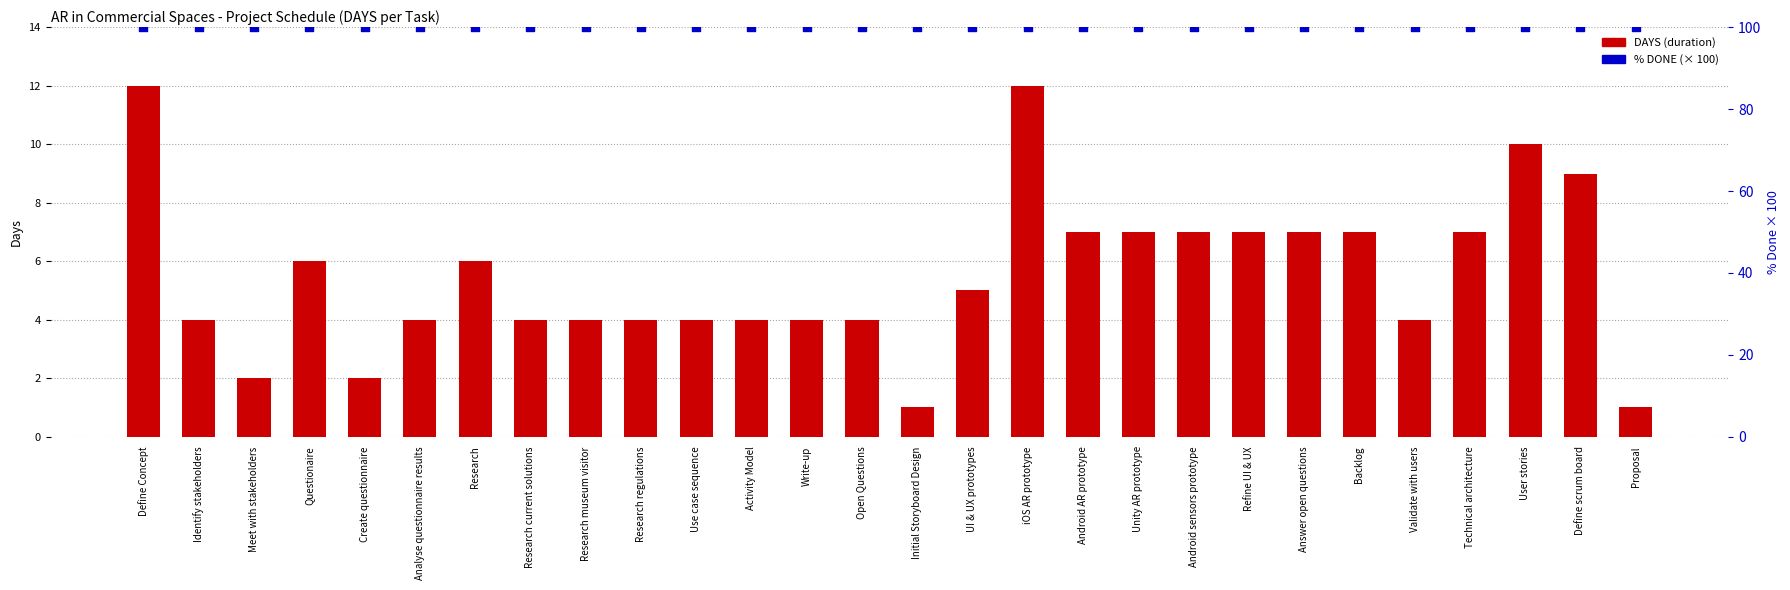

Is the value of DAYS (duration) at UI & UX prototypes greater than the value of % DONE (× 100) at Questionaire?

No